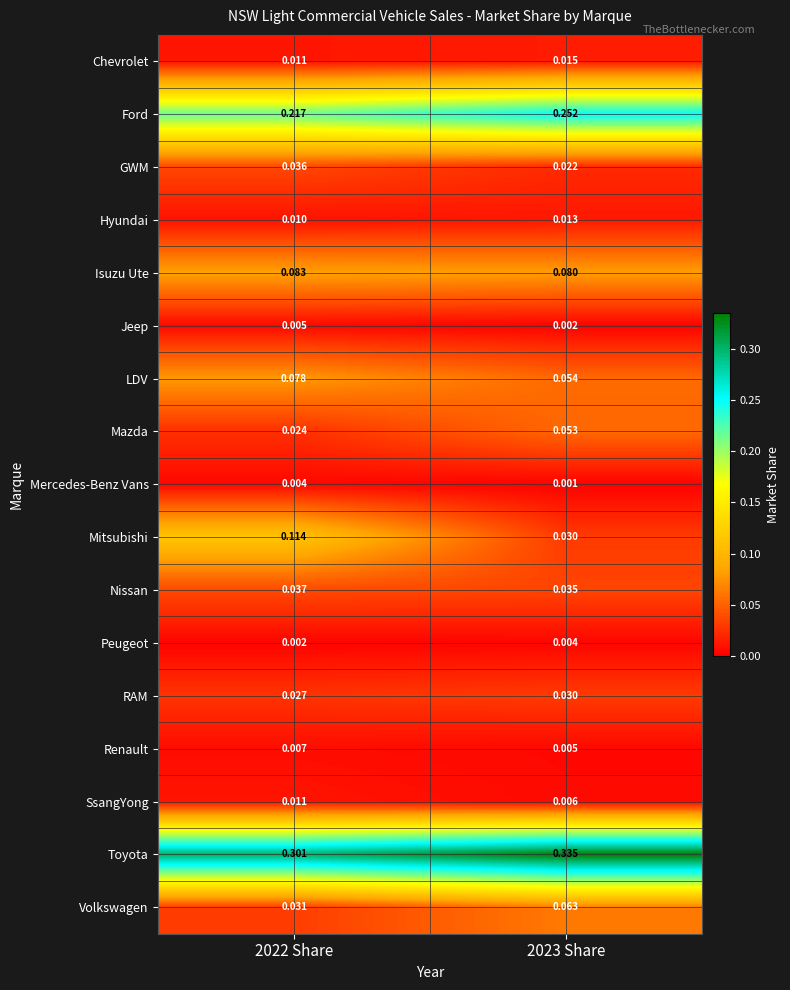

Which series changed the most between 2022 Share and 2023 Share?

Mitsubishi